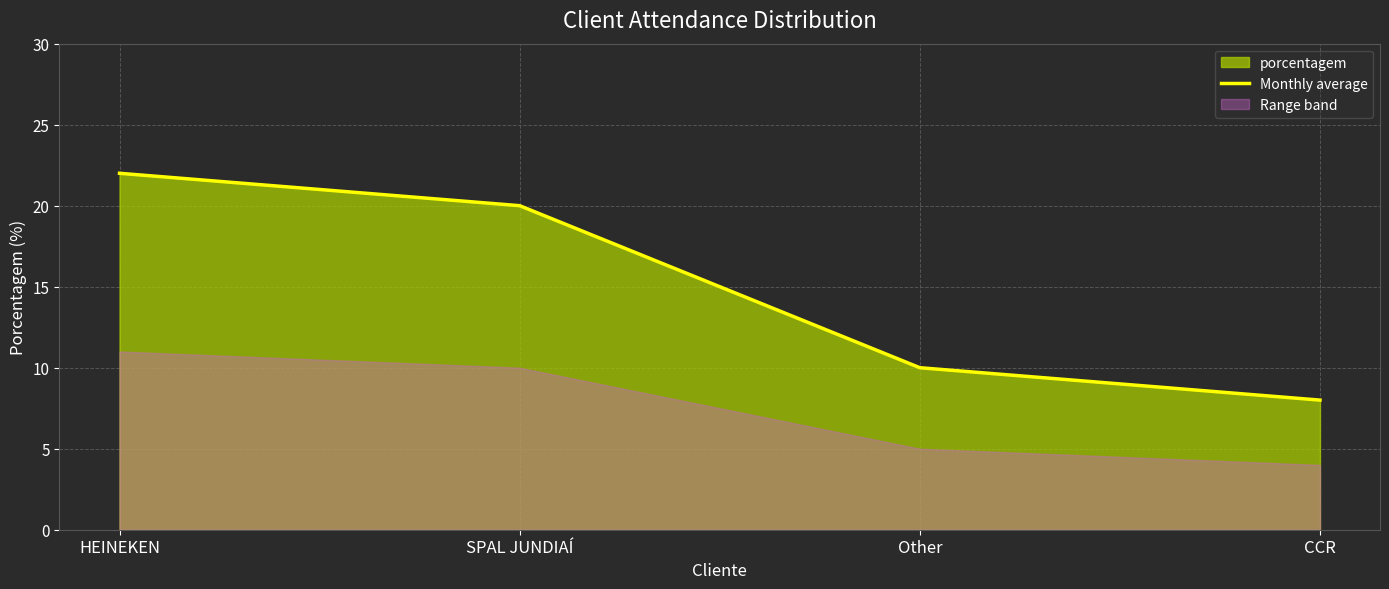

Reading left to right, list all the values displayed in this chart.

22	20	10	8